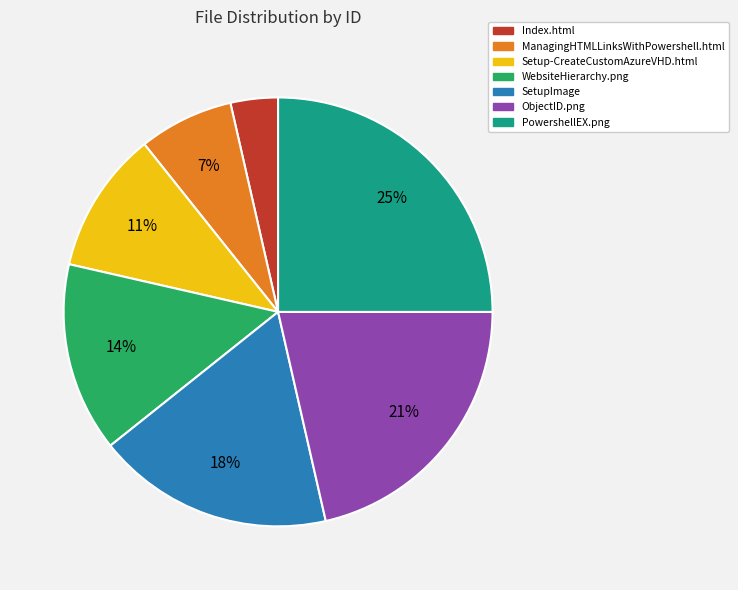

What is the smallest slice in the pie chart?

Index.html